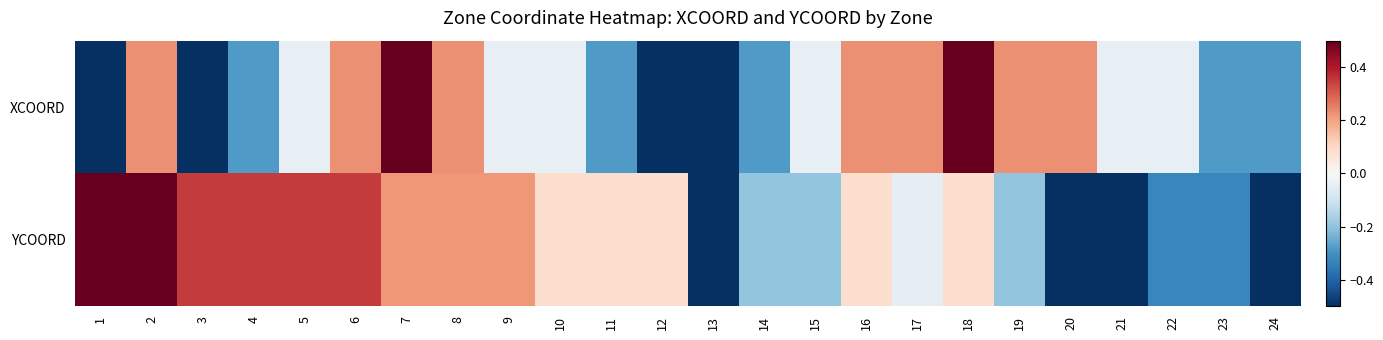

What is the maximum value shown in the chart?

0.5